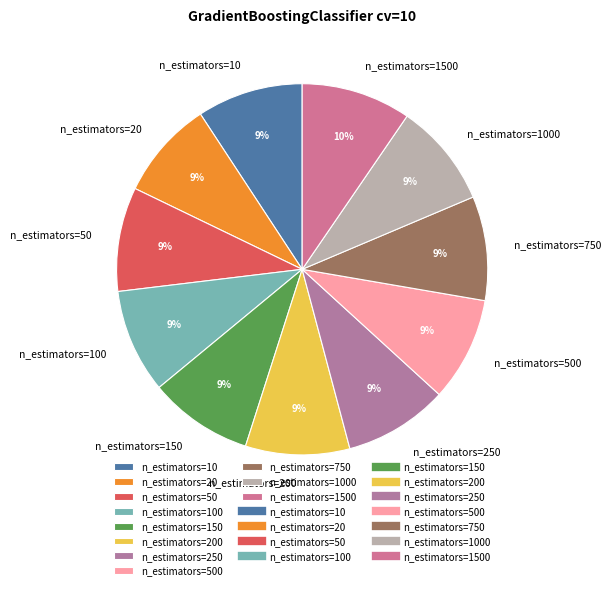

To the nearest percent, what portion does n_estimators=100 represent?

9%